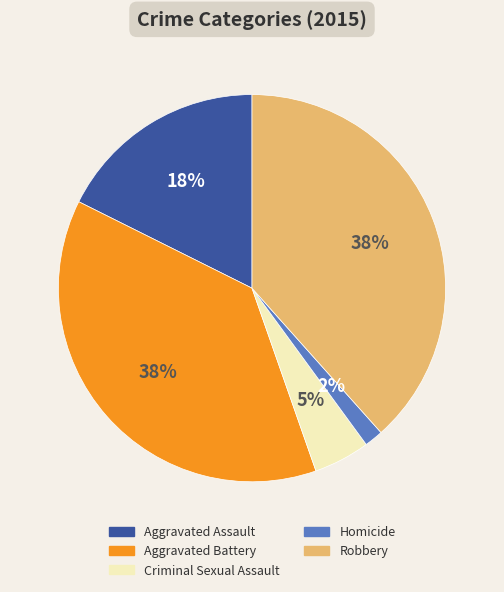

To the nearest percent, what portion does Criminal Sexual Assault represent?

5%